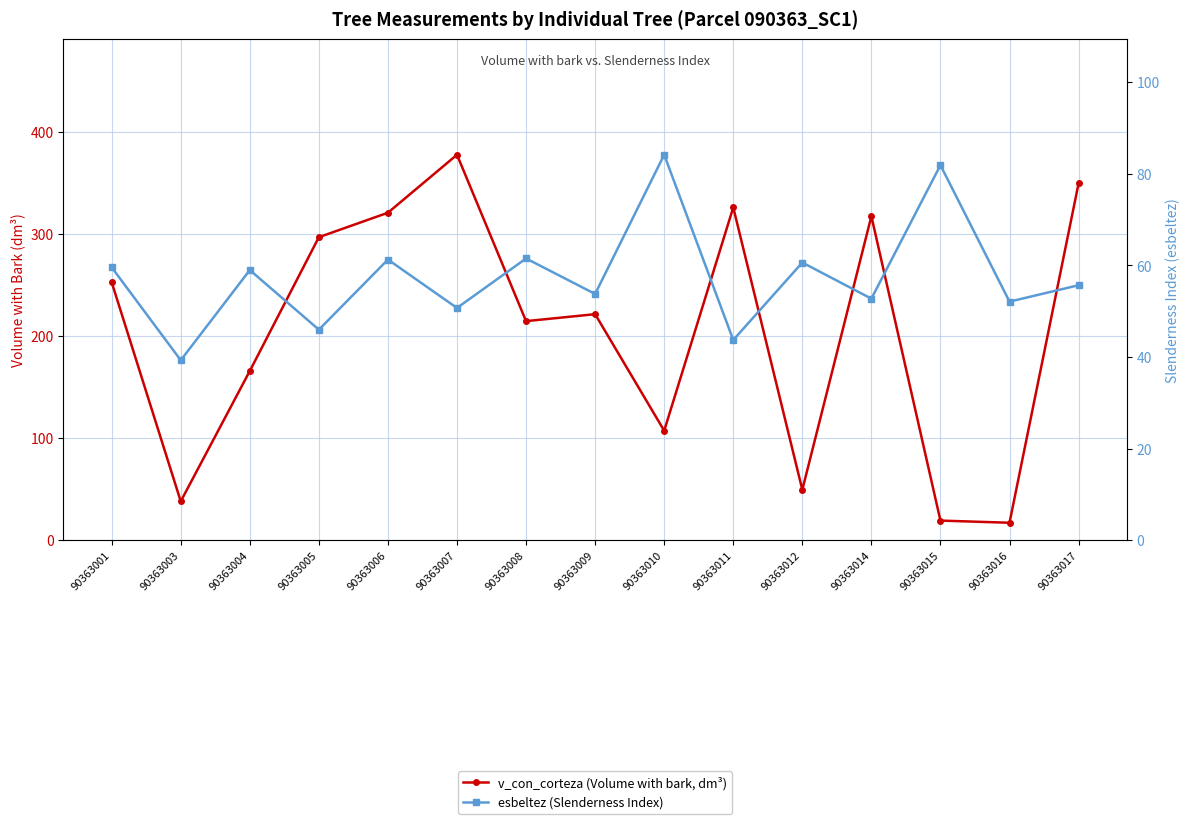

Which series has the widest spread of values?

v_con_corteza (Volume with bark, dm³)